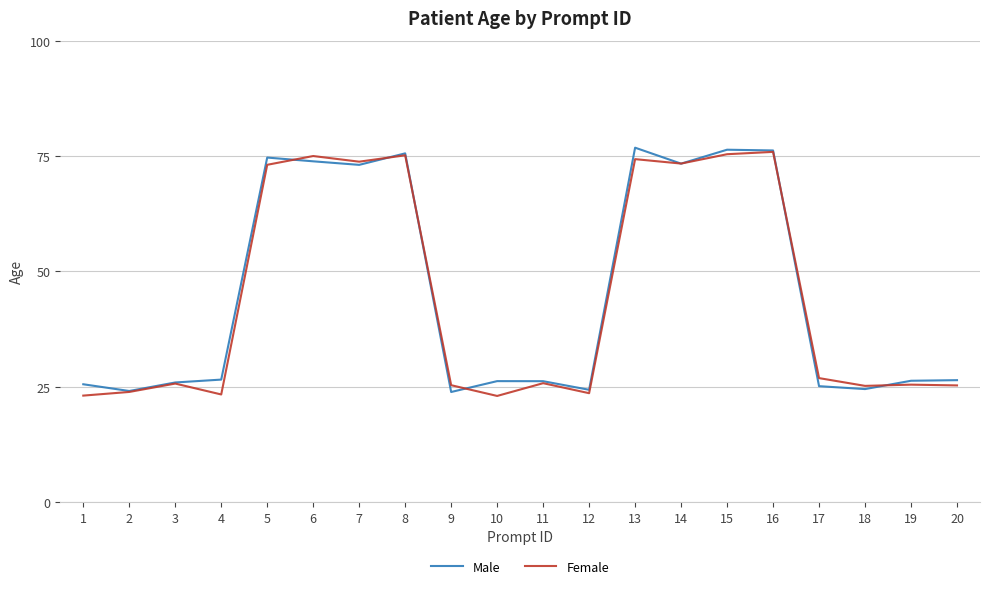

What is the average value of the Female series?

44.6